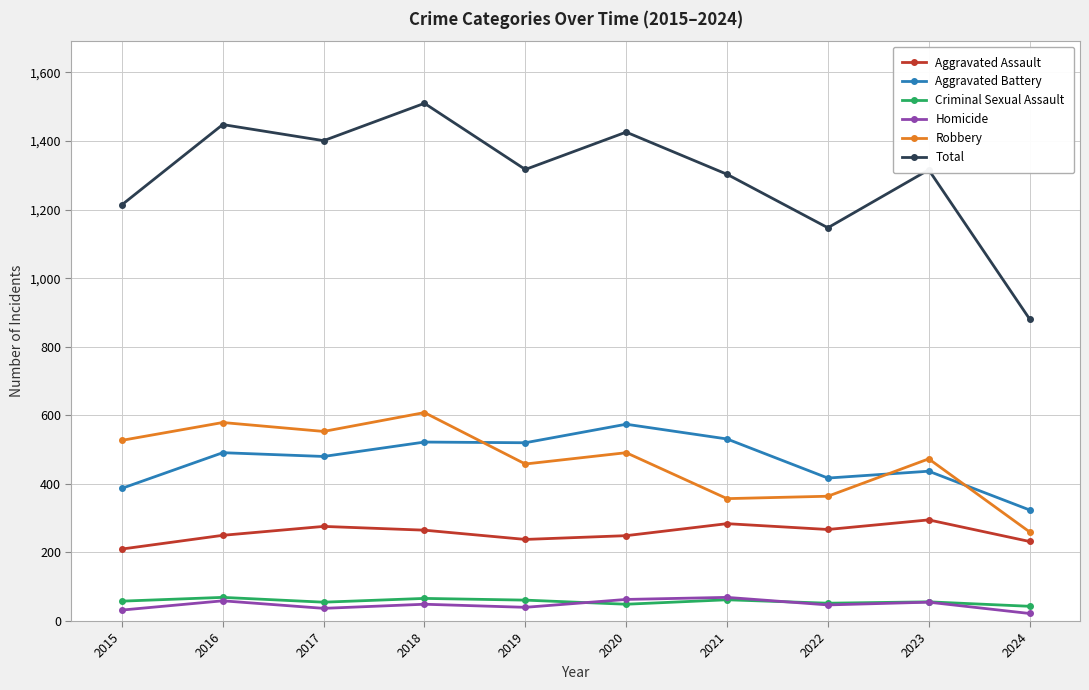

How many data points does each series have?

10